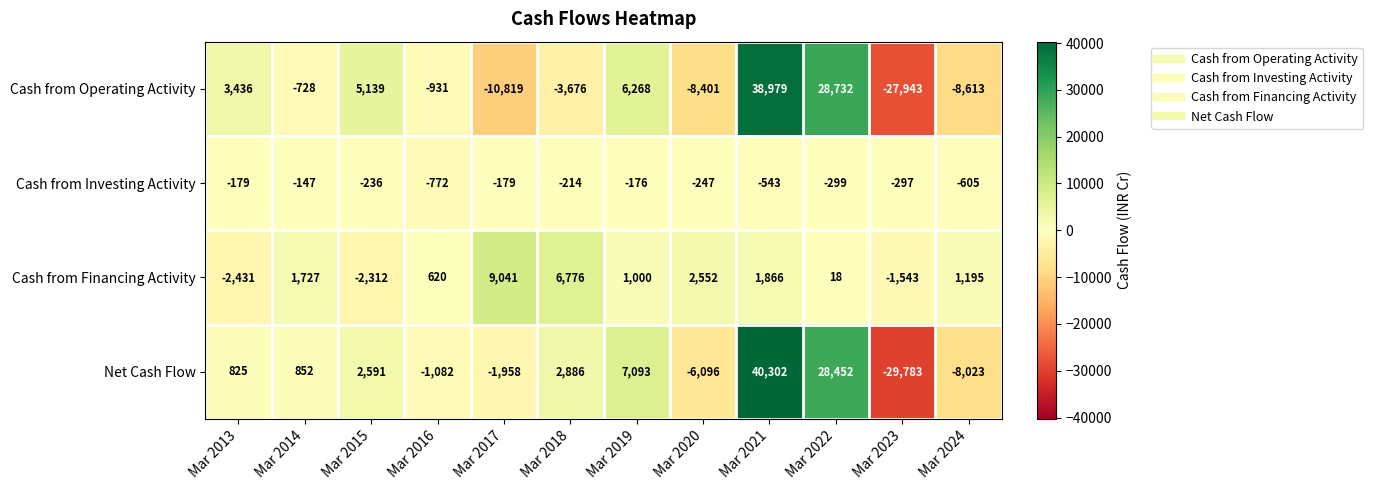

How many series are shown in this chart?

4